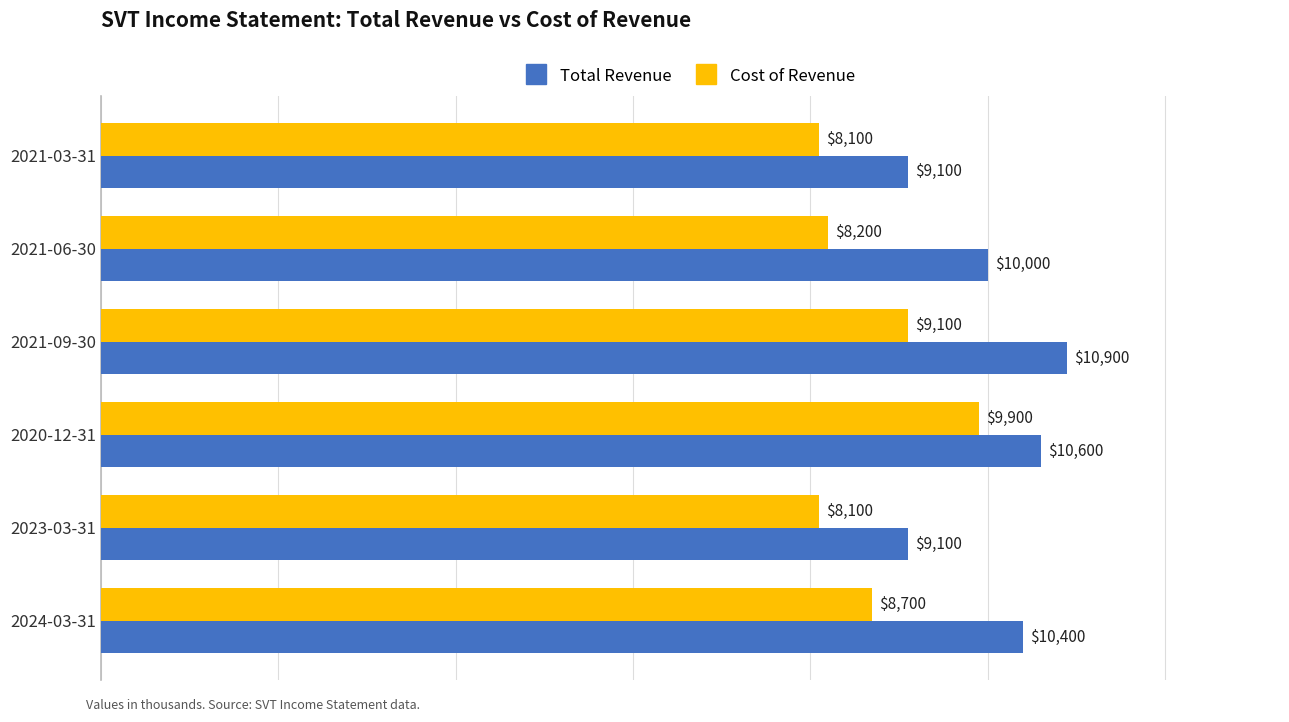

At which label is Cost of Revenue closest to 9000?

2021-09-30